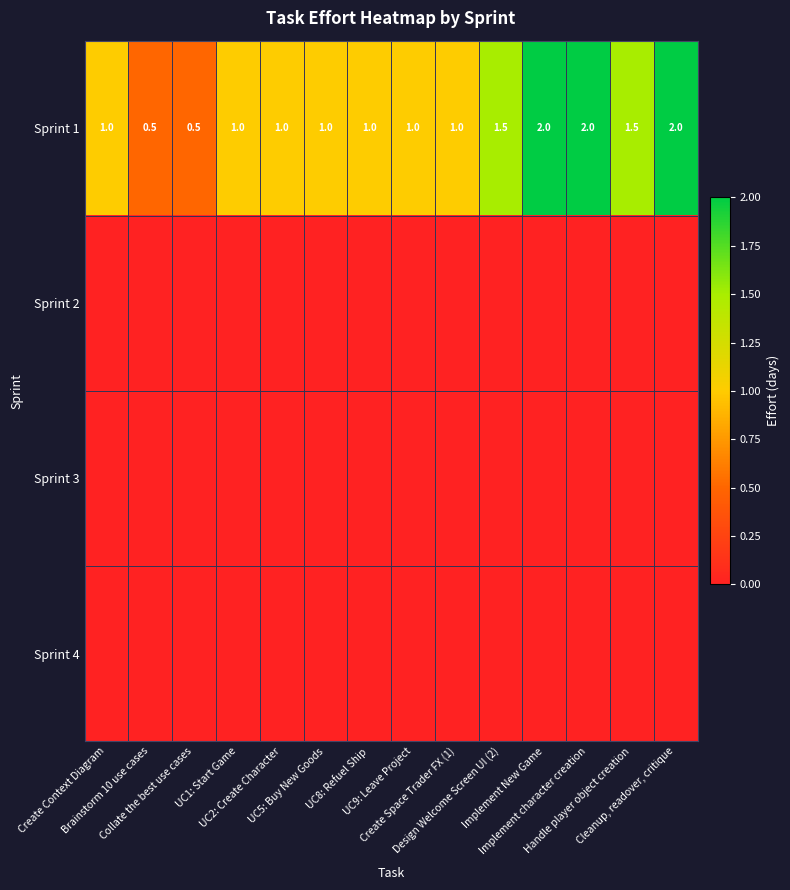

What is the spread (max minus min) of values at UC5: Buy New Goods?

1.0